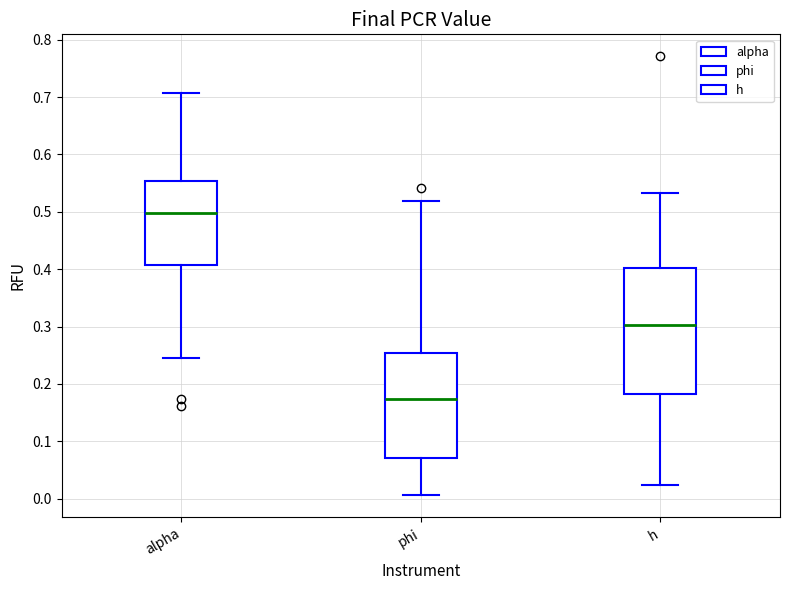

Reading left to right, transcribe this box plot: for each box, give where its median line is, the range the box spans, and where its two whiskers end, as read against the y-axis. The values are not printed on the chart, so give them approximately, as read against the axis.

alpha: median 0.50, box 0.41 to 0.55, whiskers 0.25 to 0.71
phi: median 0.17, box 0.07 to 0.25, whiskers 0.01 to 0.52
h: median 0.30, box 0.18 to 0.40, whiskers 0.02 to 0.53